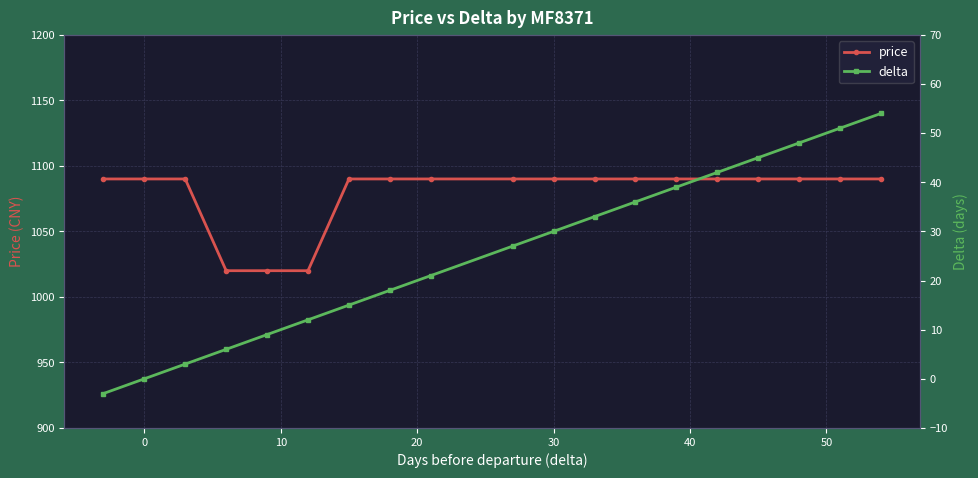

How many lines are shown in the chart?

2